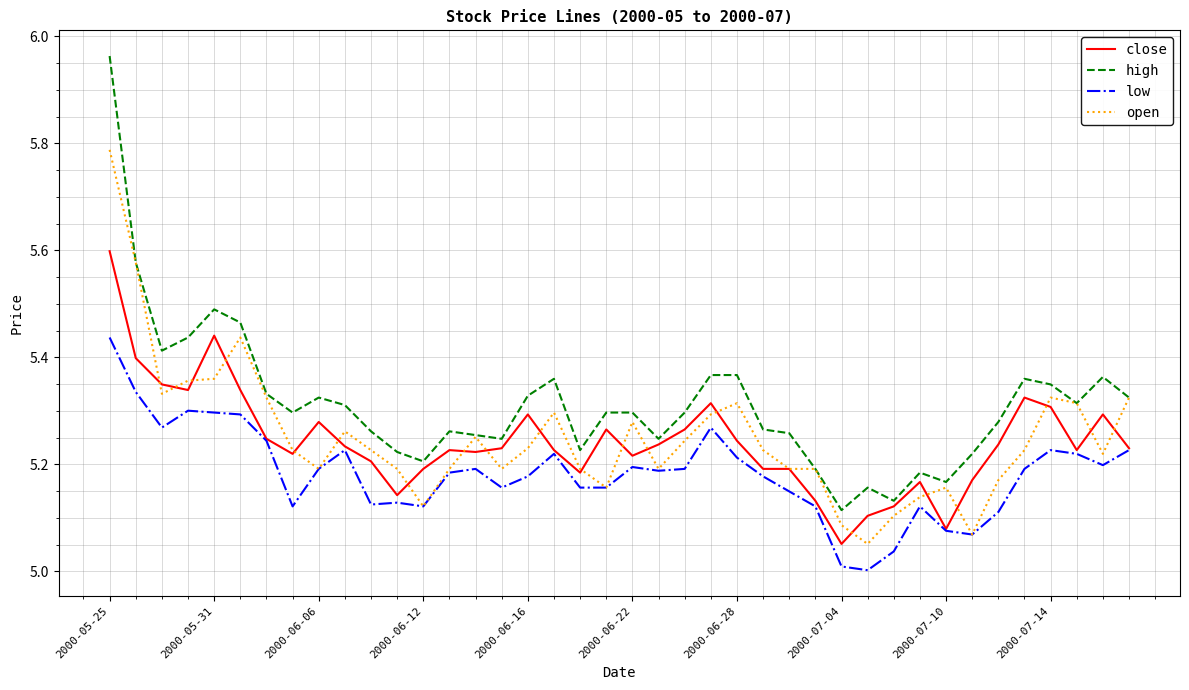

What is the lowest value of the low series?

5.0